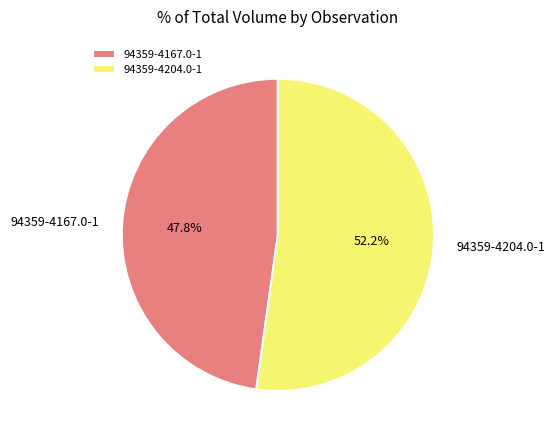

True or false: 94359-4204.0-1 accounts for 52% of the total.

True